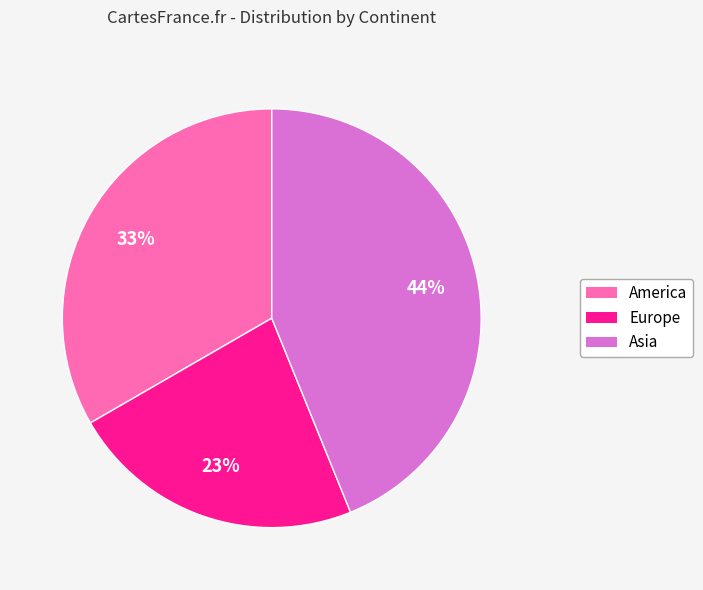

How many segments does this pie chart have?

3